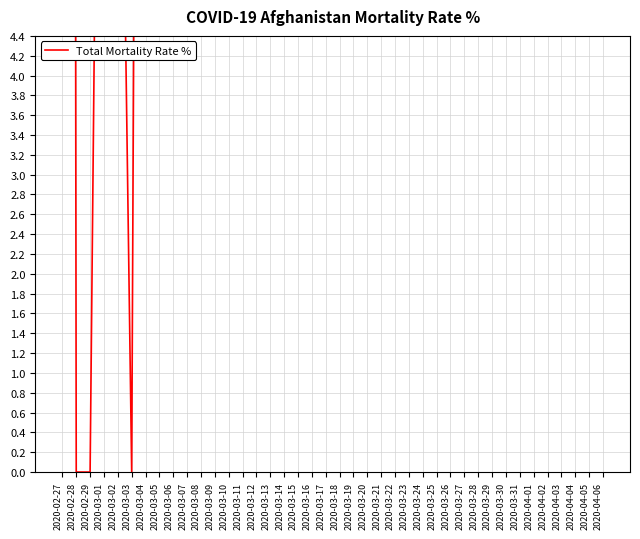

List the labels in order of value, largest first.

2020-02-27, 2020-03-07, 2020-03-04, 2020-03-08, 2020-03-09, 2020-04-06, 2020-04-03, 2020-03-01, 2020-03-10, 2020-03-16, 2020-03-31, 2020-04-04, 2020-03-15, 2020-04-01, 2020-03-11, 2020-04-02, 2020-03-20, 2020-03-02, 2020-03-19, 2020-04-05, 2020-03-05, 2020-03-17, 2020-03-18, 2020-03-22, 2020-03-28, 2020-03-12, 2020-03-26, 2020-03-29, 2020-03-30, 2020-03-21, 2020-03-27, 2020-03-24, 2020-03-13, 2020-03-23, 2020-03-25, 2020-03-14, 2020-03-06, 2020-02-28, 2020-02-29, 2020-03-03